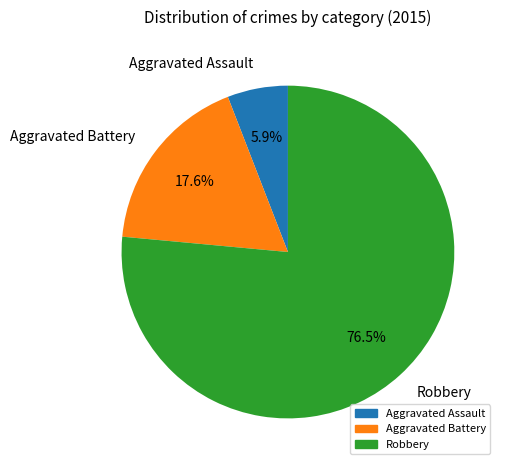

Approximately how many times larger is the value at Aggravated Assault compared to Robbery?

0.1